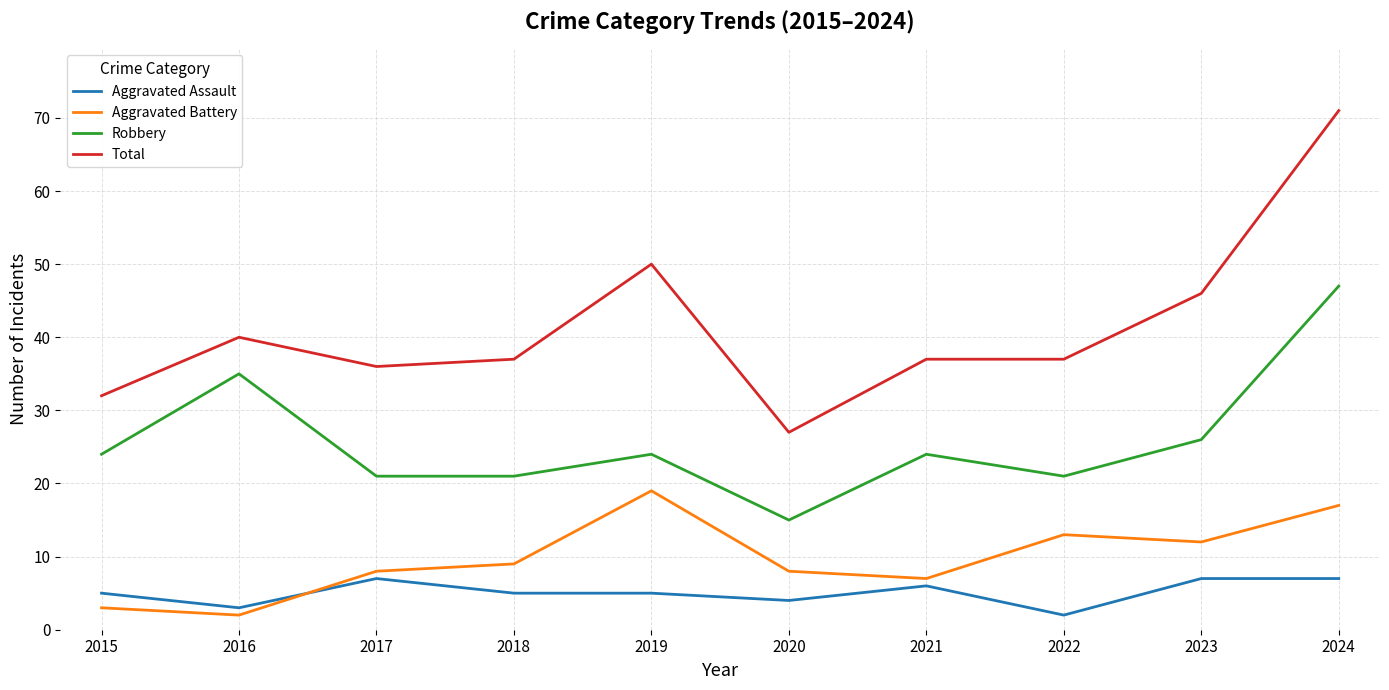

True or false: Robbery and Aggravated Battery cross at least once.

False